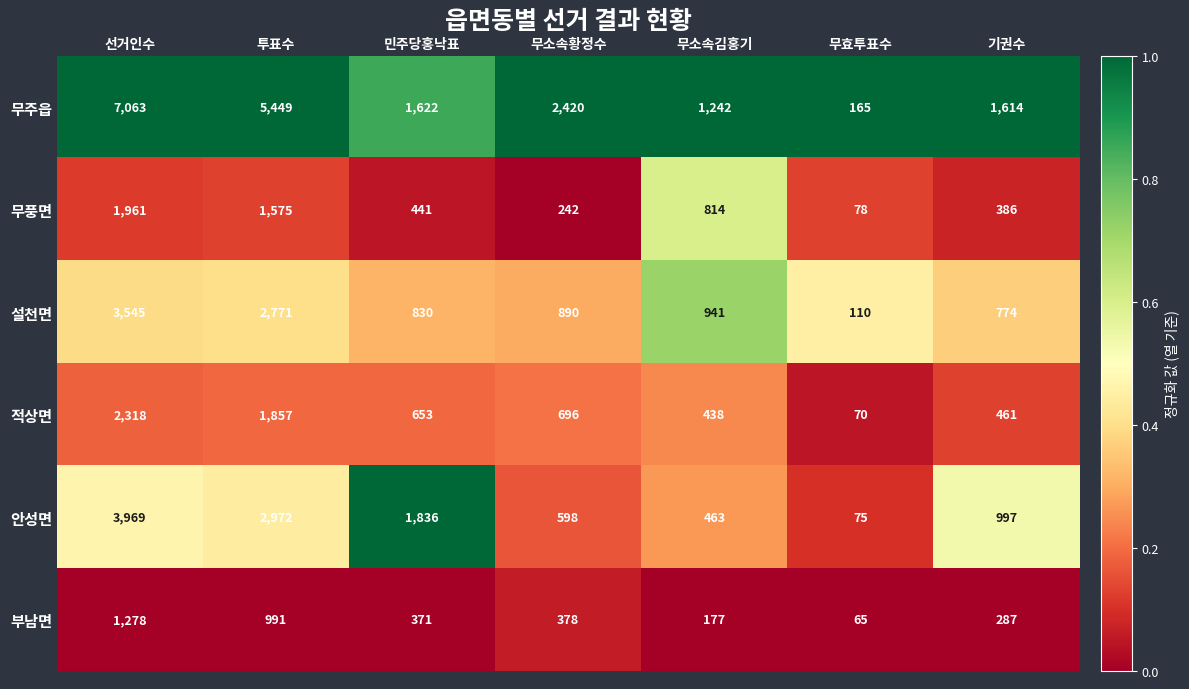

The value of 설천면 at 민주당홍낙표 is 830. True or false?

True